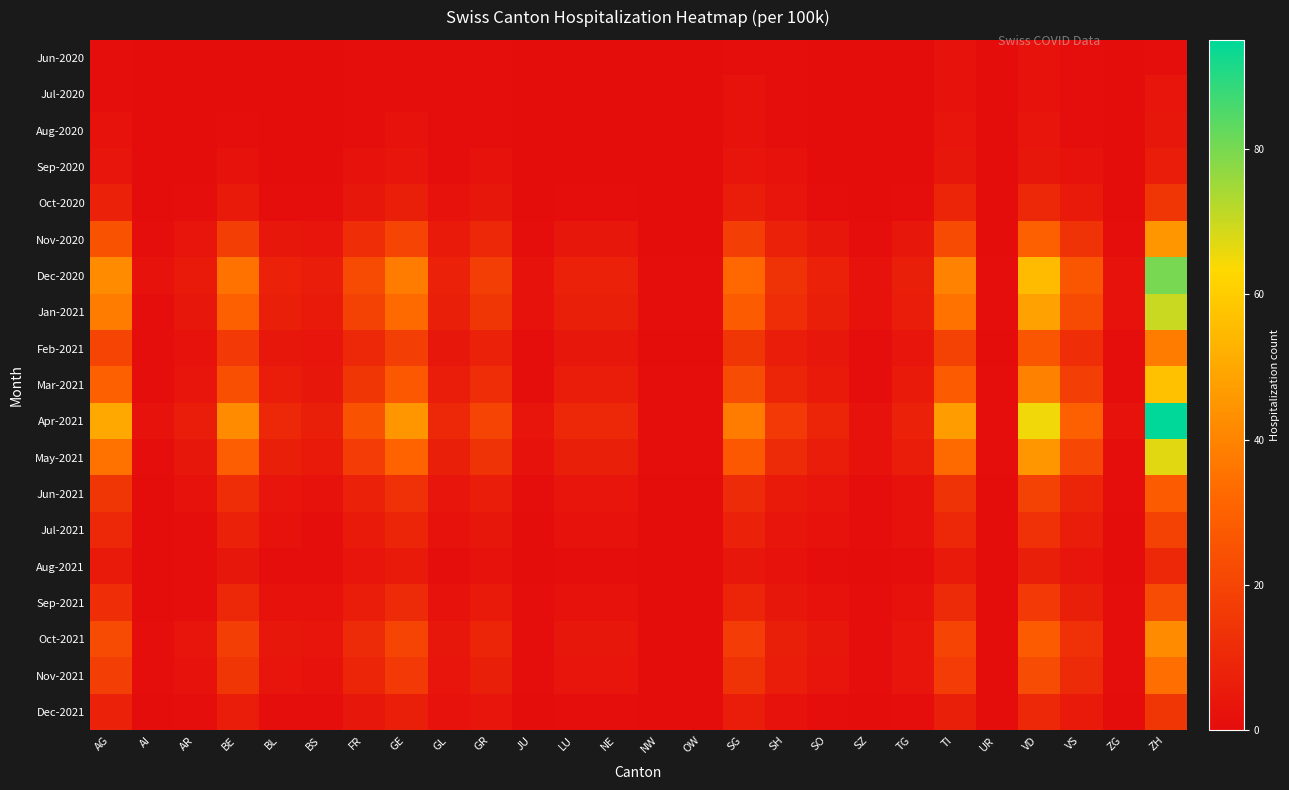

At which category does the chart reach its minimum across all series?

AI